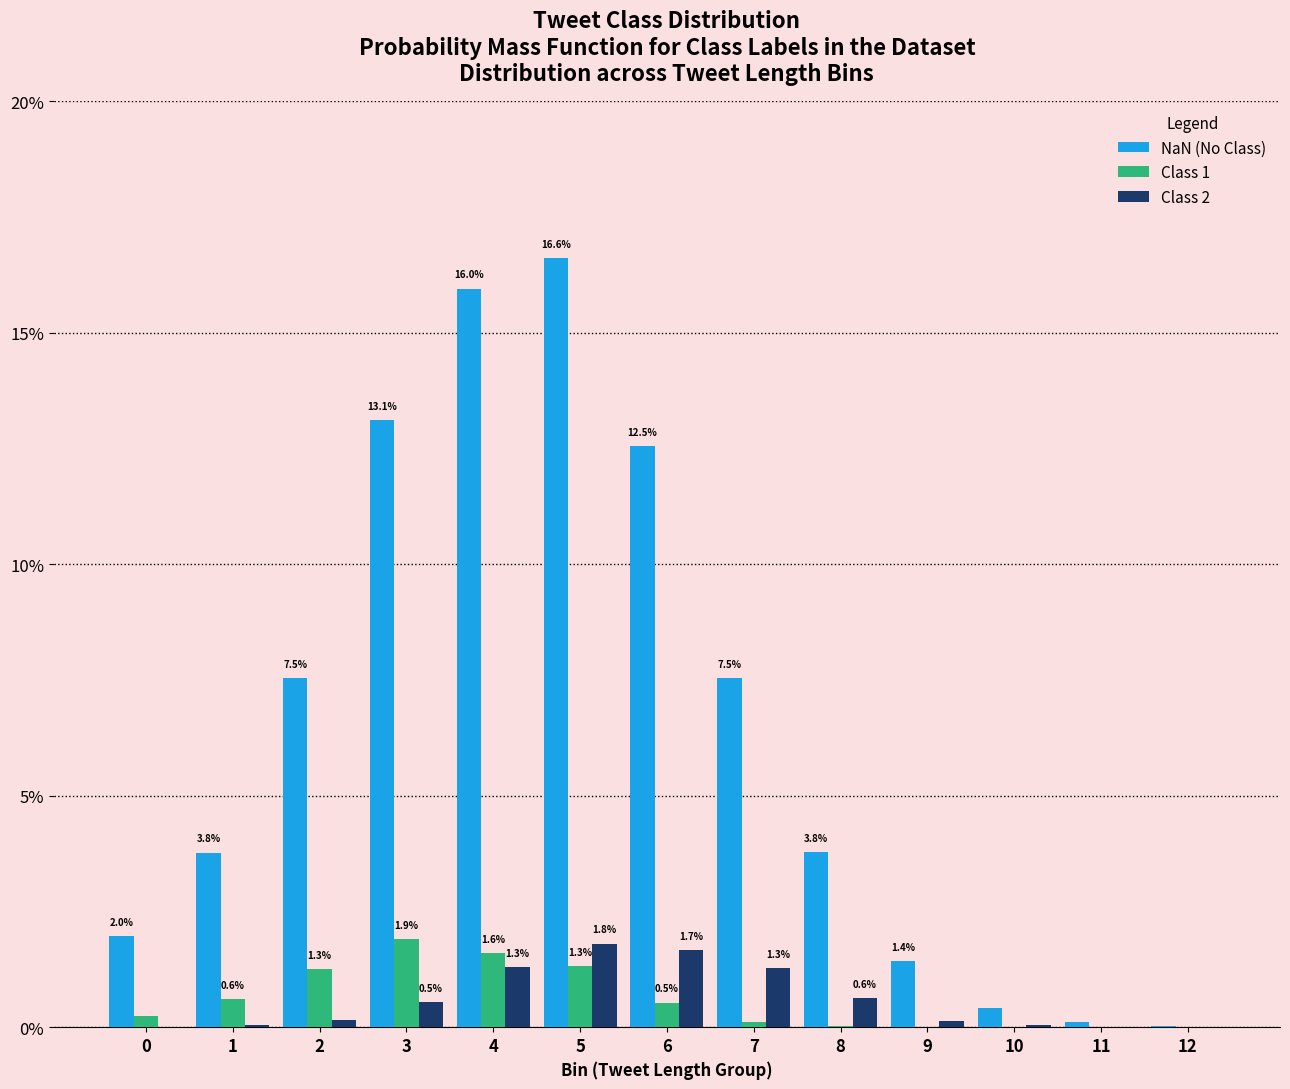

The Class 1 series shows -1.0 at 11. True or false?

False